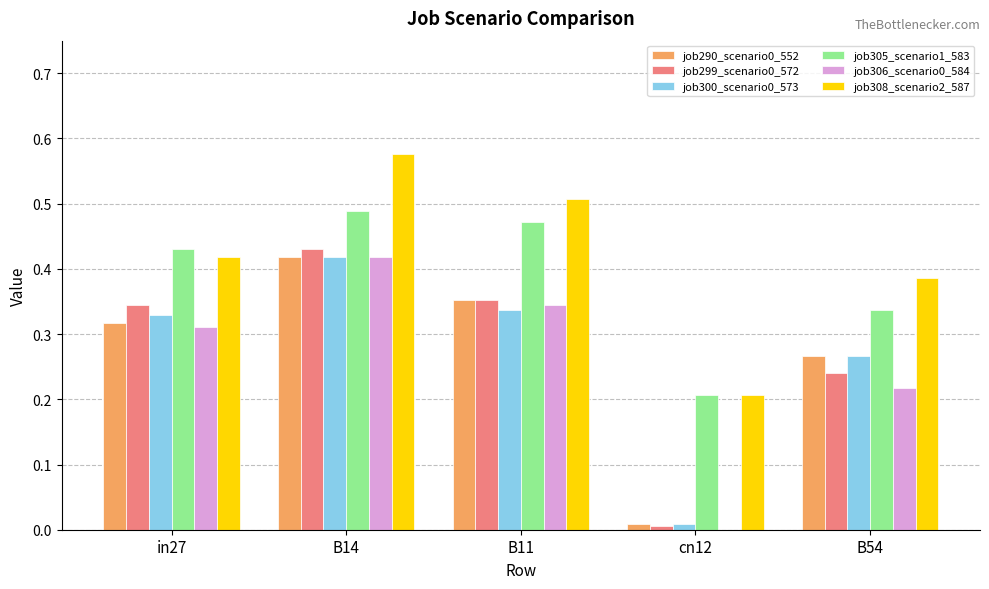

What is the sum of all job290_scenario0_552 values?

1.4